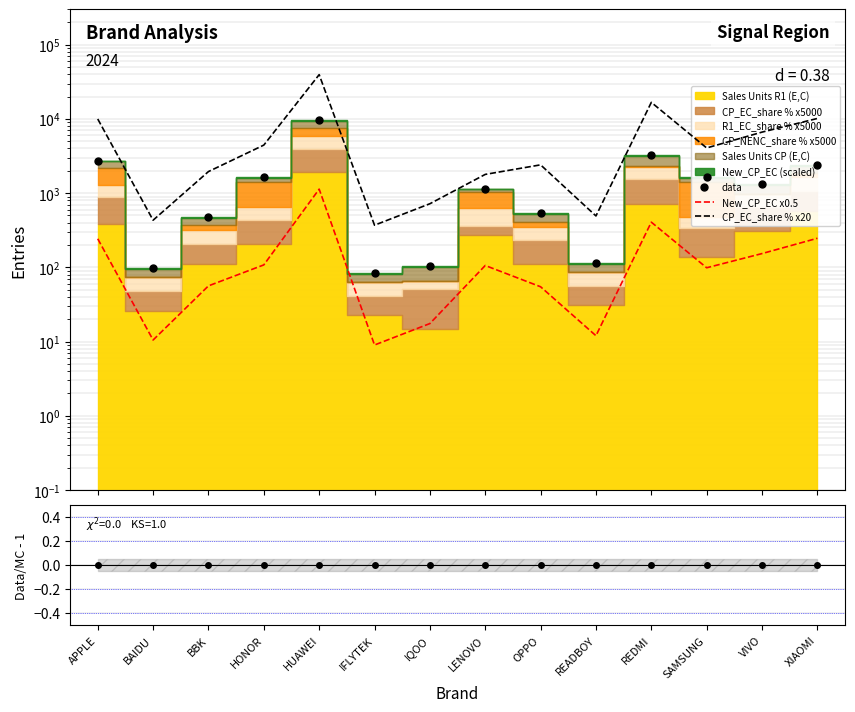

How many values in the New_CP_EC x0.5 series exceed 105?

7